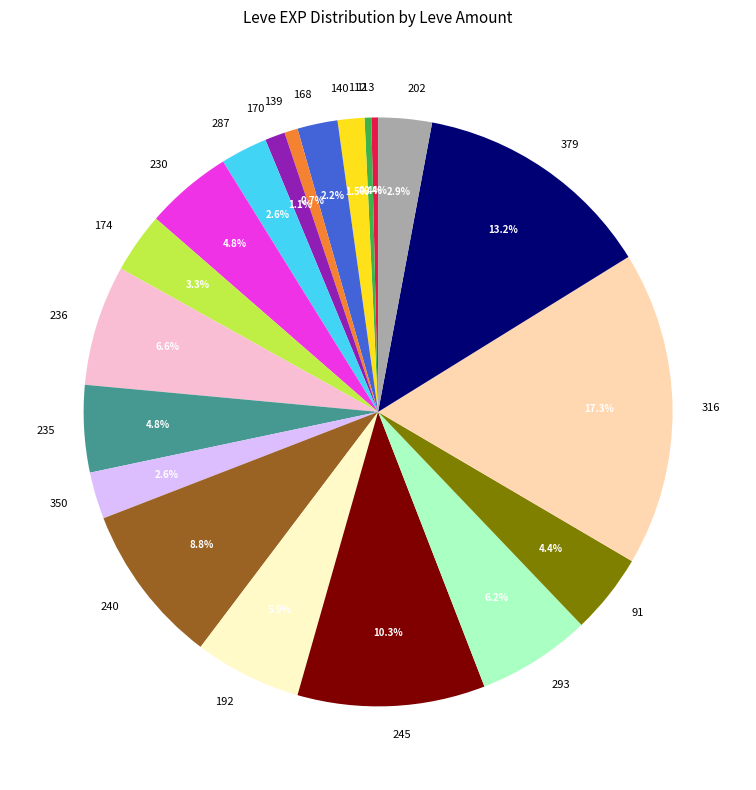

What is the largest slice in the pie chart?

316